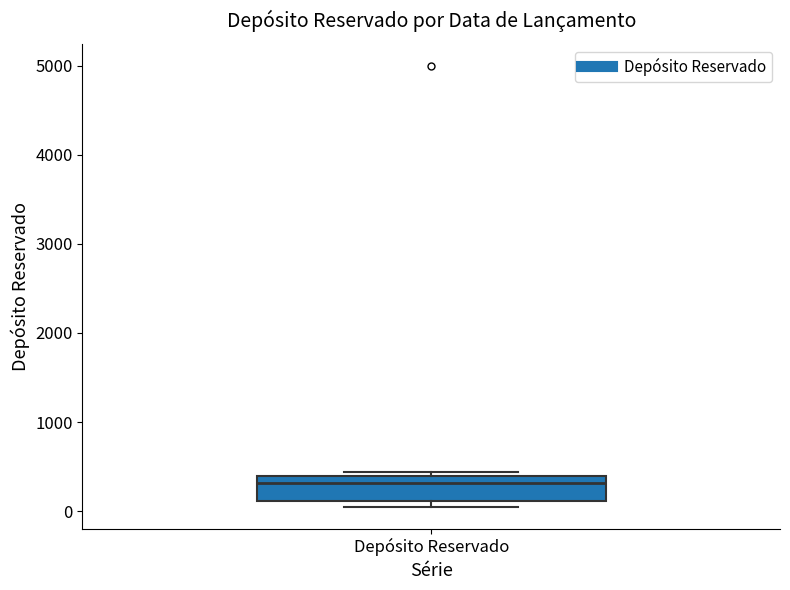

Transcribe this box plot: give where the median line is, the range the box spans, and where the two whiskers end, as read against the y-axis. The values are not printed on the chart, so give them approximately, as read against the axis.

median 300, box 100 to 400, whiskers 100 (just below the box's lower edge) to 400 (just above the box's upper edge)